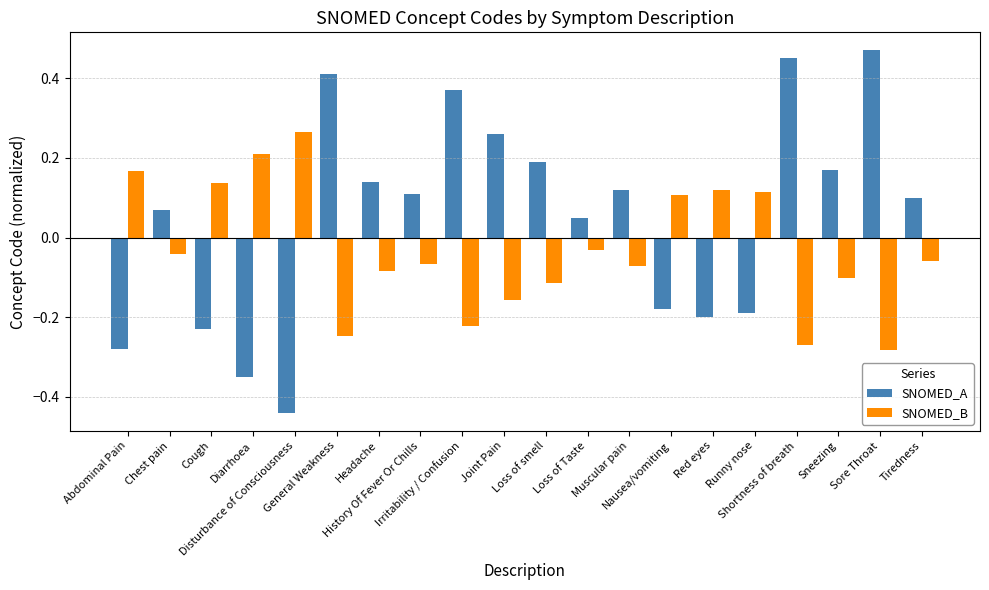

Which series has the largest total across all categories?

SNOMED_A